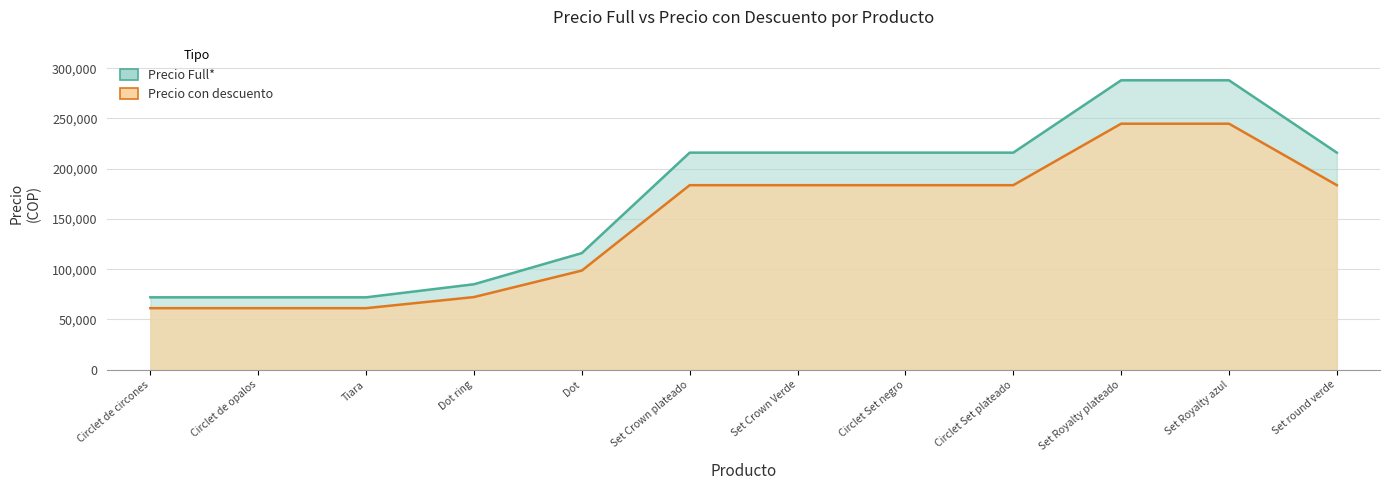

What is the difference between the maximum and minimum values in the Precio Full* series?

216000